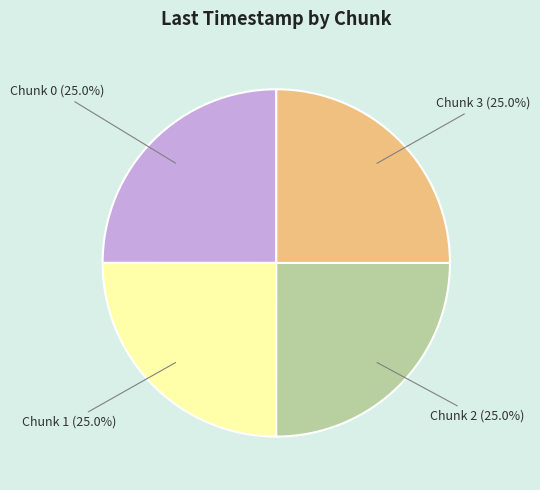

What is the ratio of the value at Chunk 1 (25.0%) to the value at Chunk 2 (25.0%)?

1.0